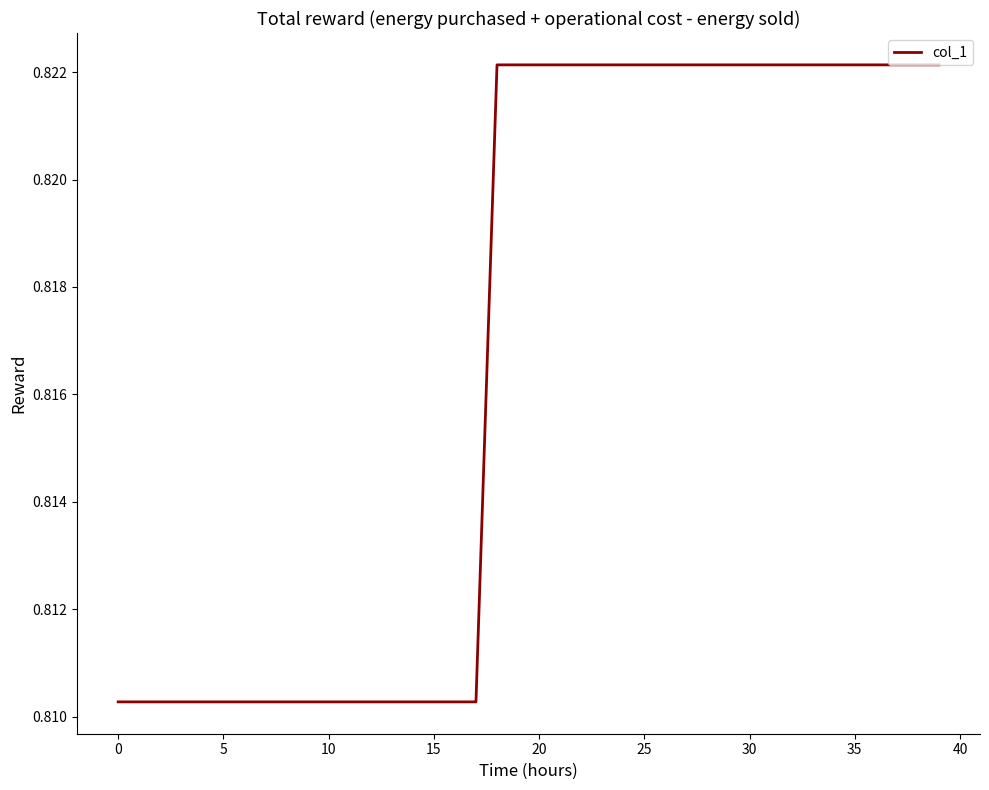

How many lines are shown in the chart?

1